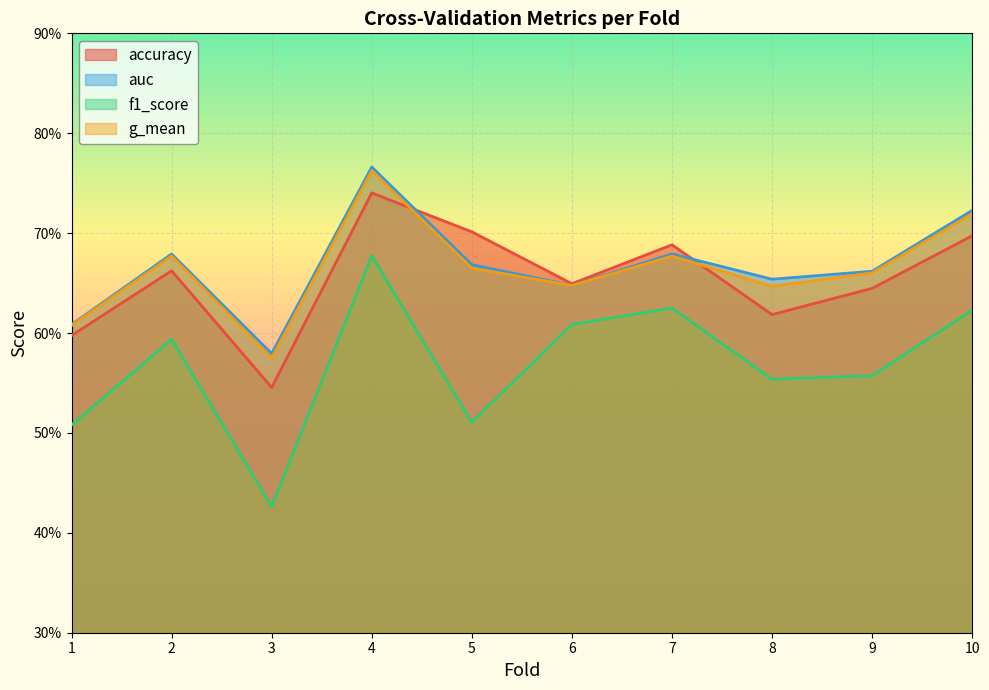

At how many categories does at least one series exceed 0?

10